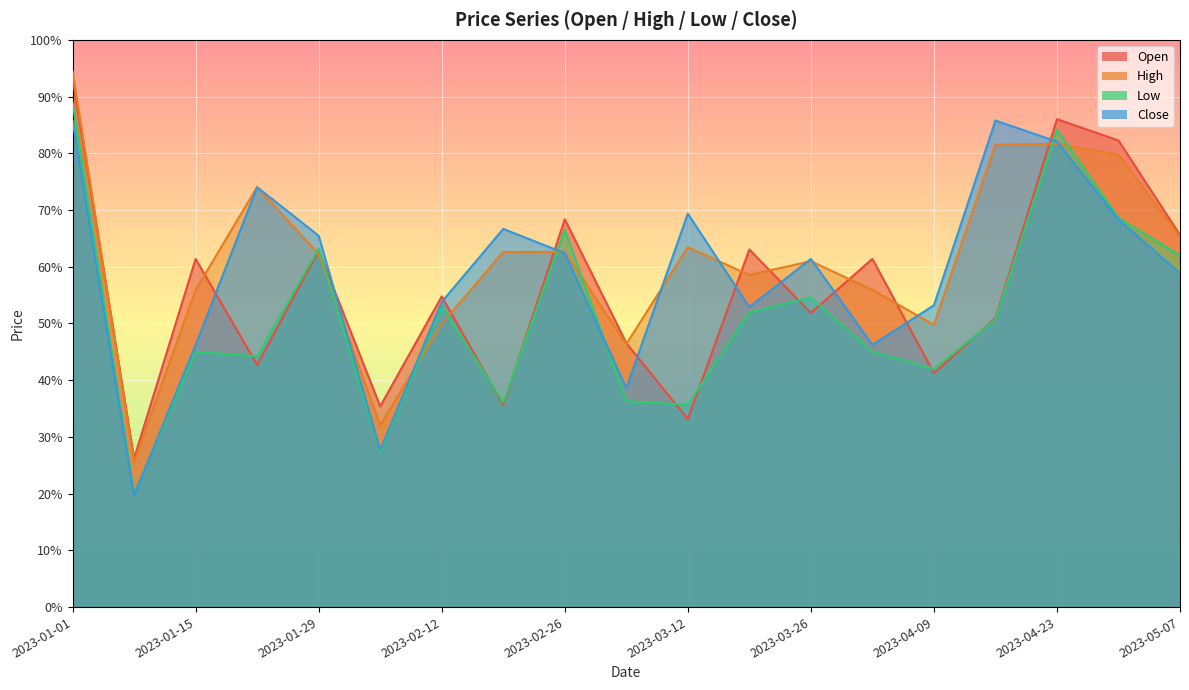

True or false: Close and Low intersect in this chart.

True